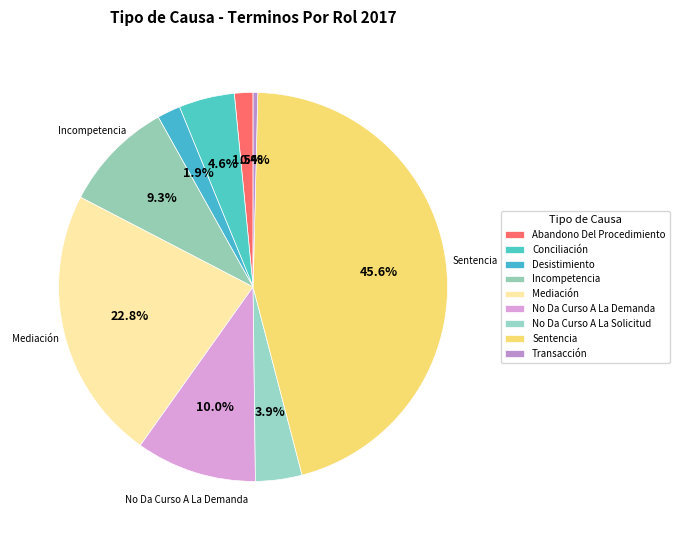

Which slice is the smallest?

Transacción